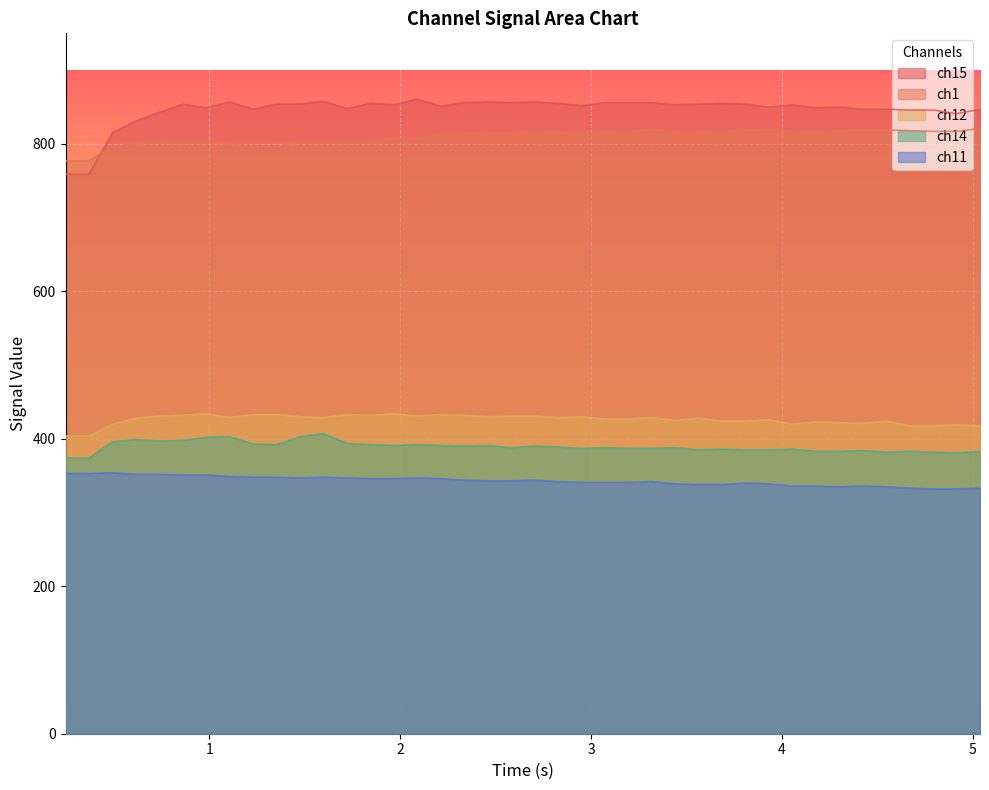

Which series has the widest spread of values?

ch15